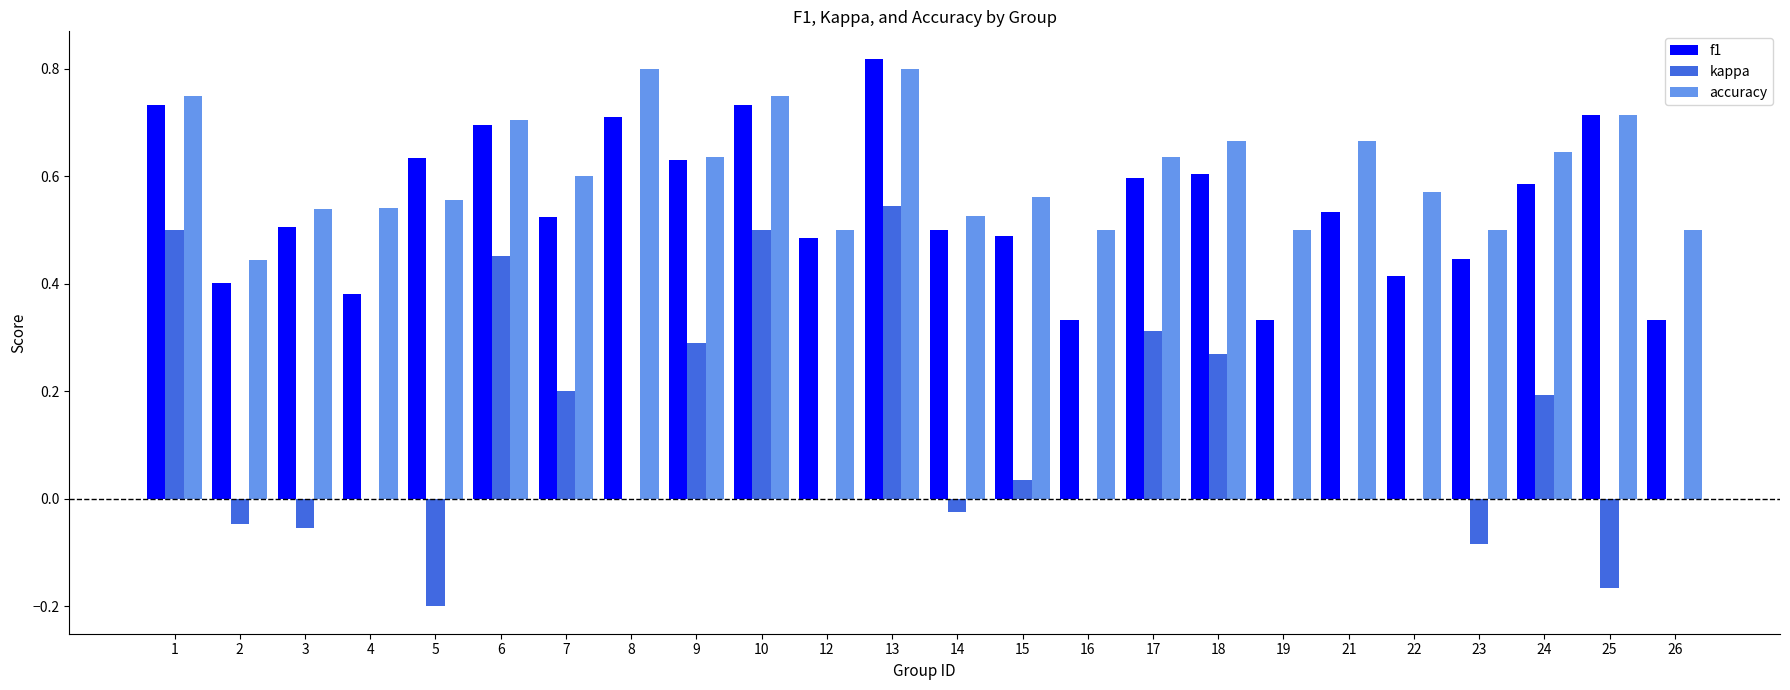

What is the sum of all kappa values?

2.7